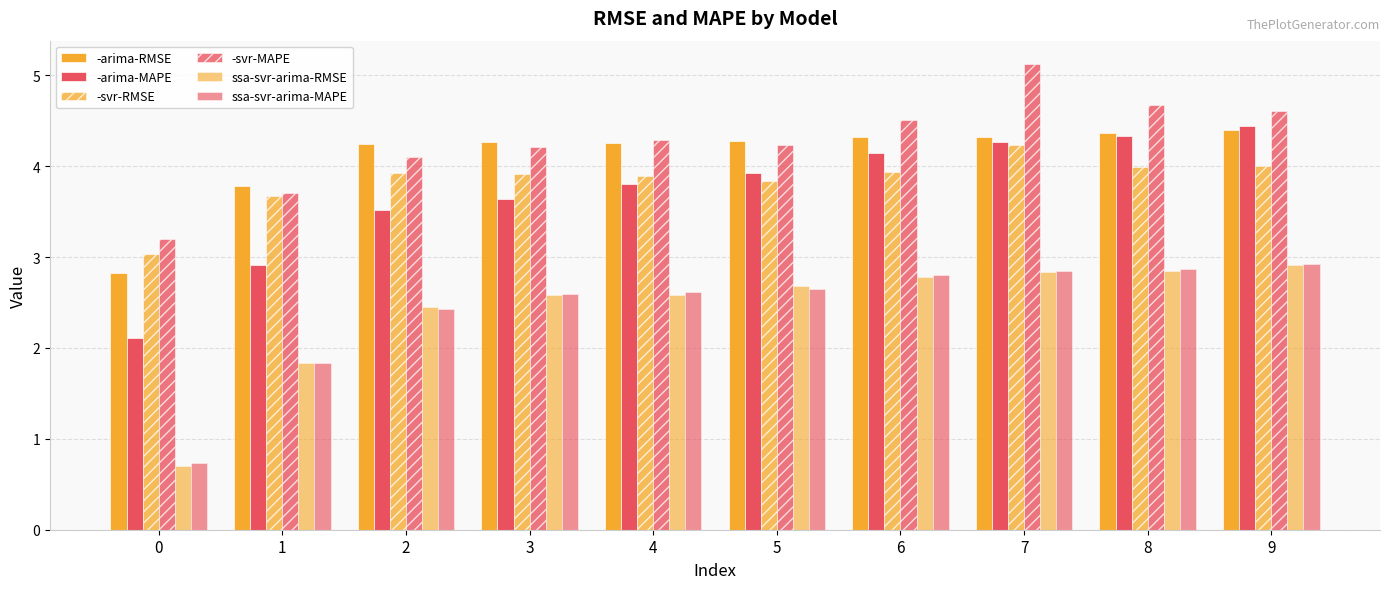

What is the maximum value for -arima-MAPE?

4.4